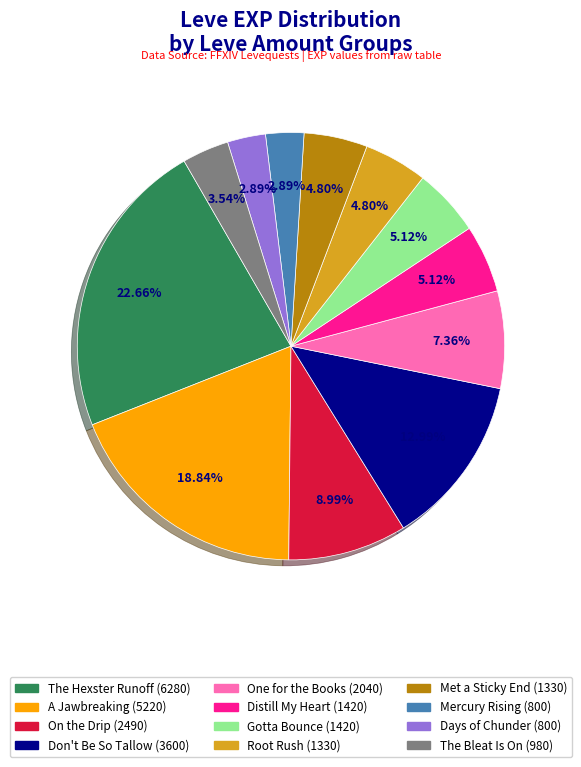

Does any single category account for the majority?

No